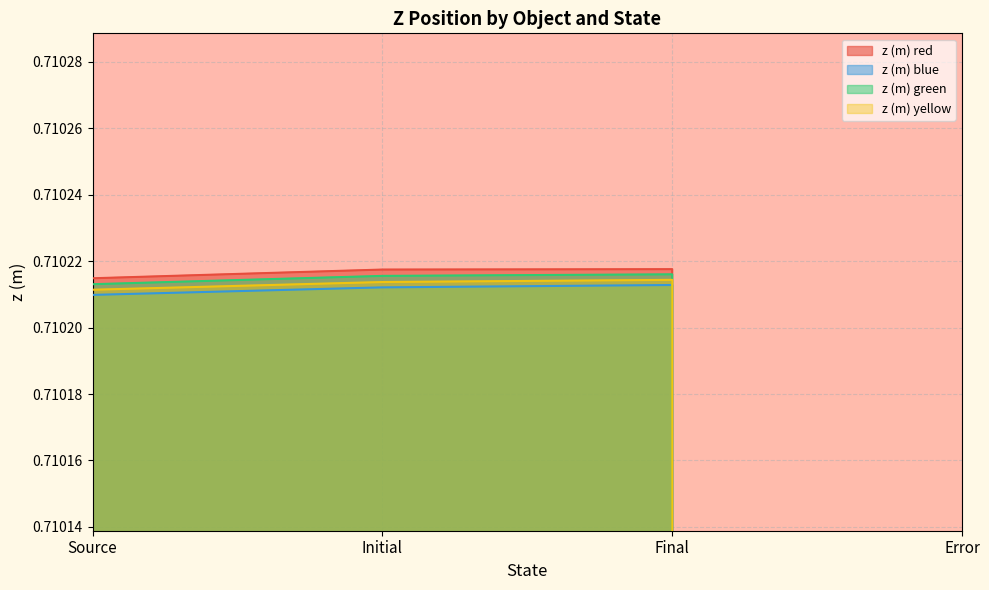

What is the total value across all series at Final?

2.8